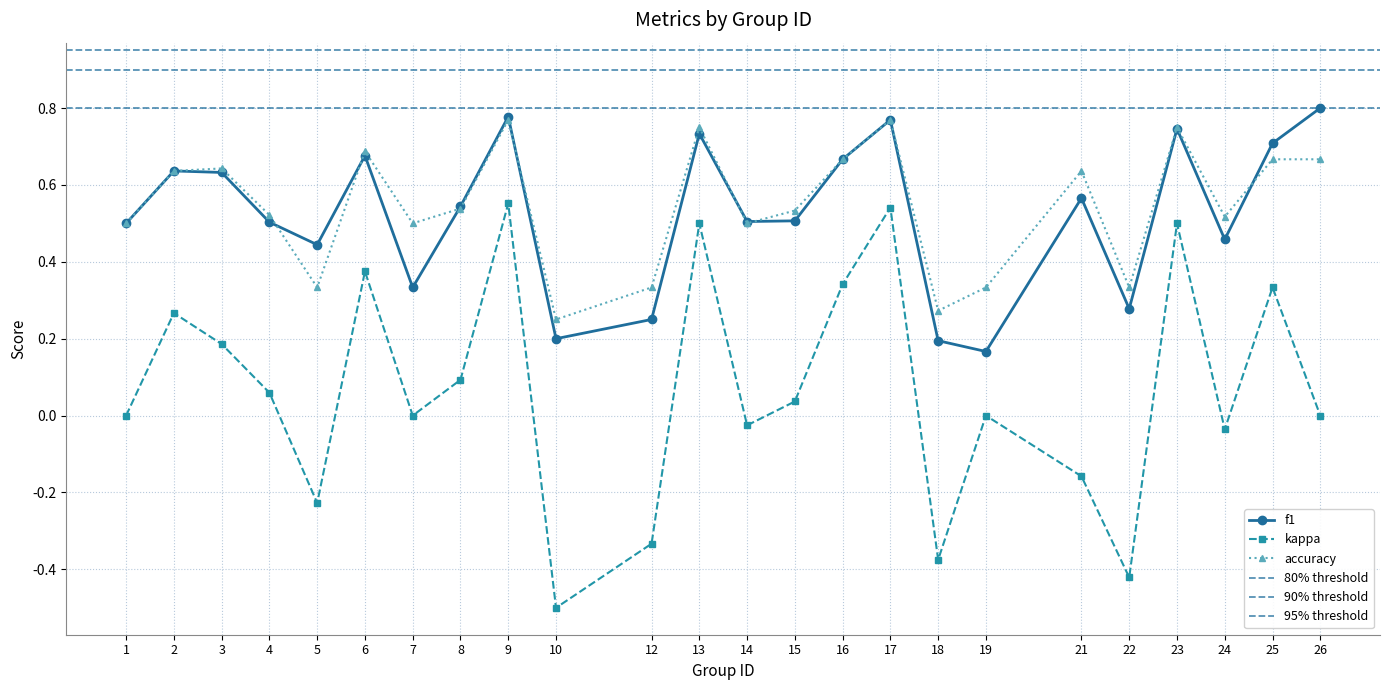

At which category is the sum across all series the highest?

9